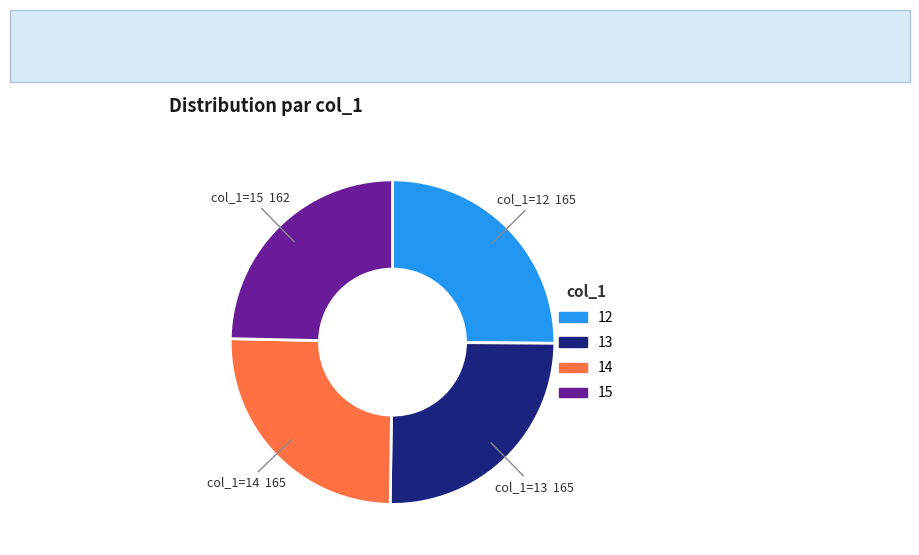

Count the number of slices in the pie.

4